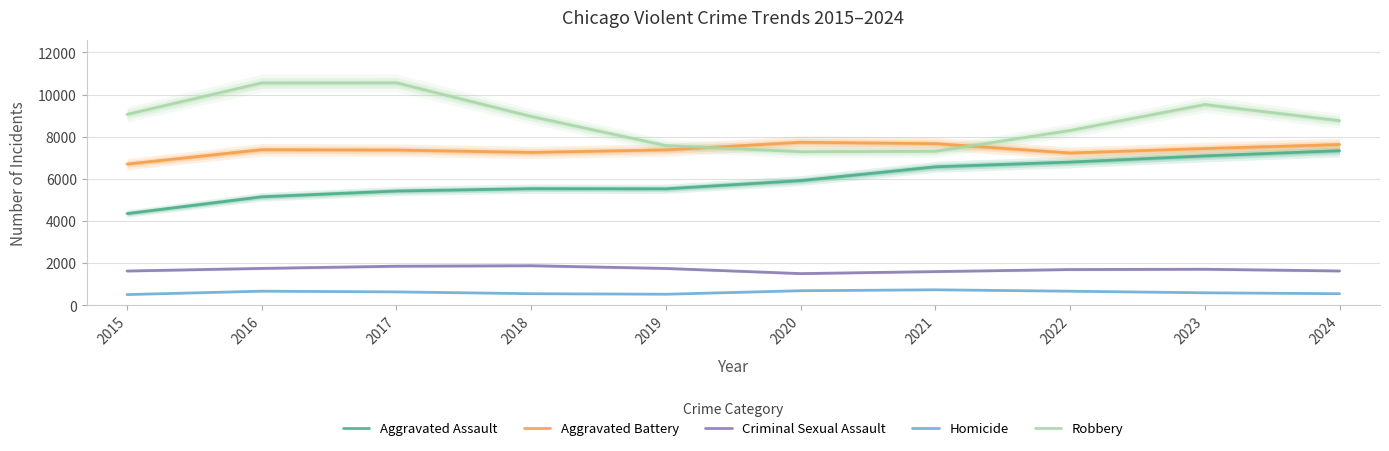

Where does the Aggravated Assault series first go above 5917?

2020